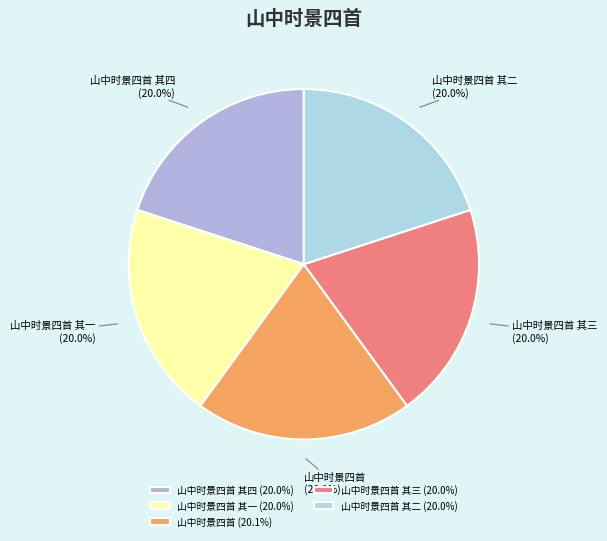

Is the sum of 山中时景四首 其四 and 山中时景四首 其一 greater than half?

No